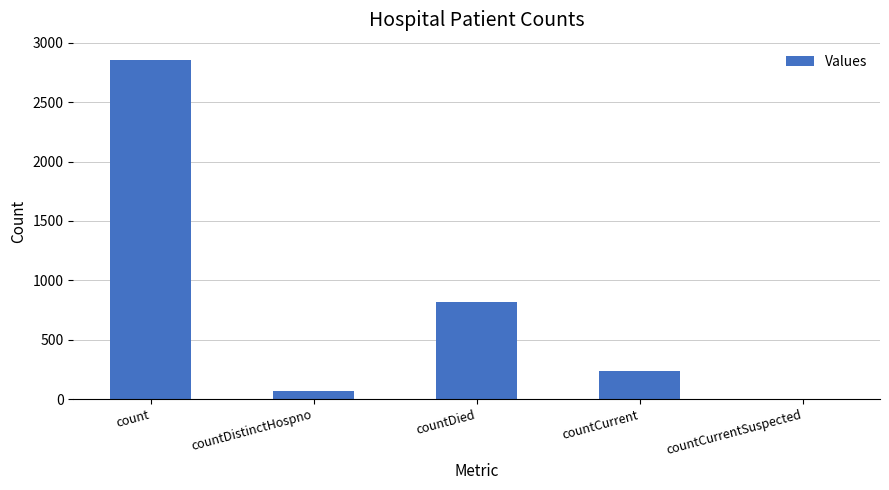

The chart shows a value of 239 at countCurrent. True or false?

True